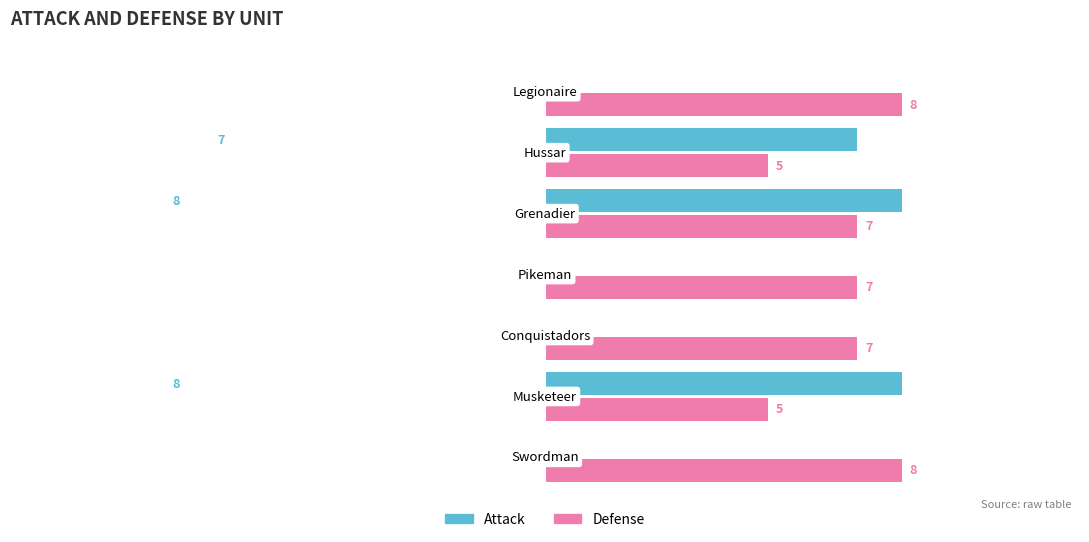

Which series has the largest total across all categories?

Defense